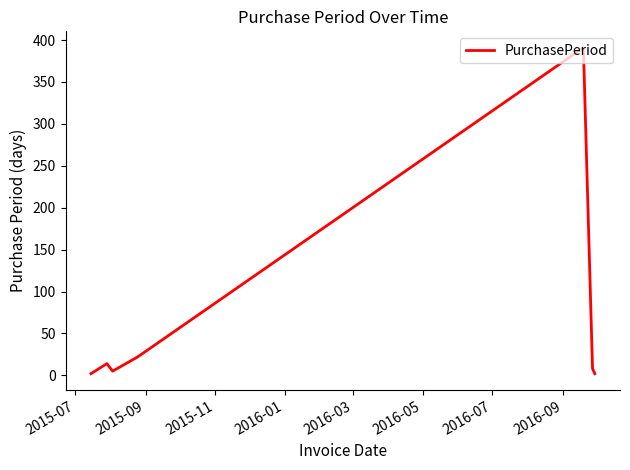

True or false: there are more than 1 points higher than both neighbors.

True